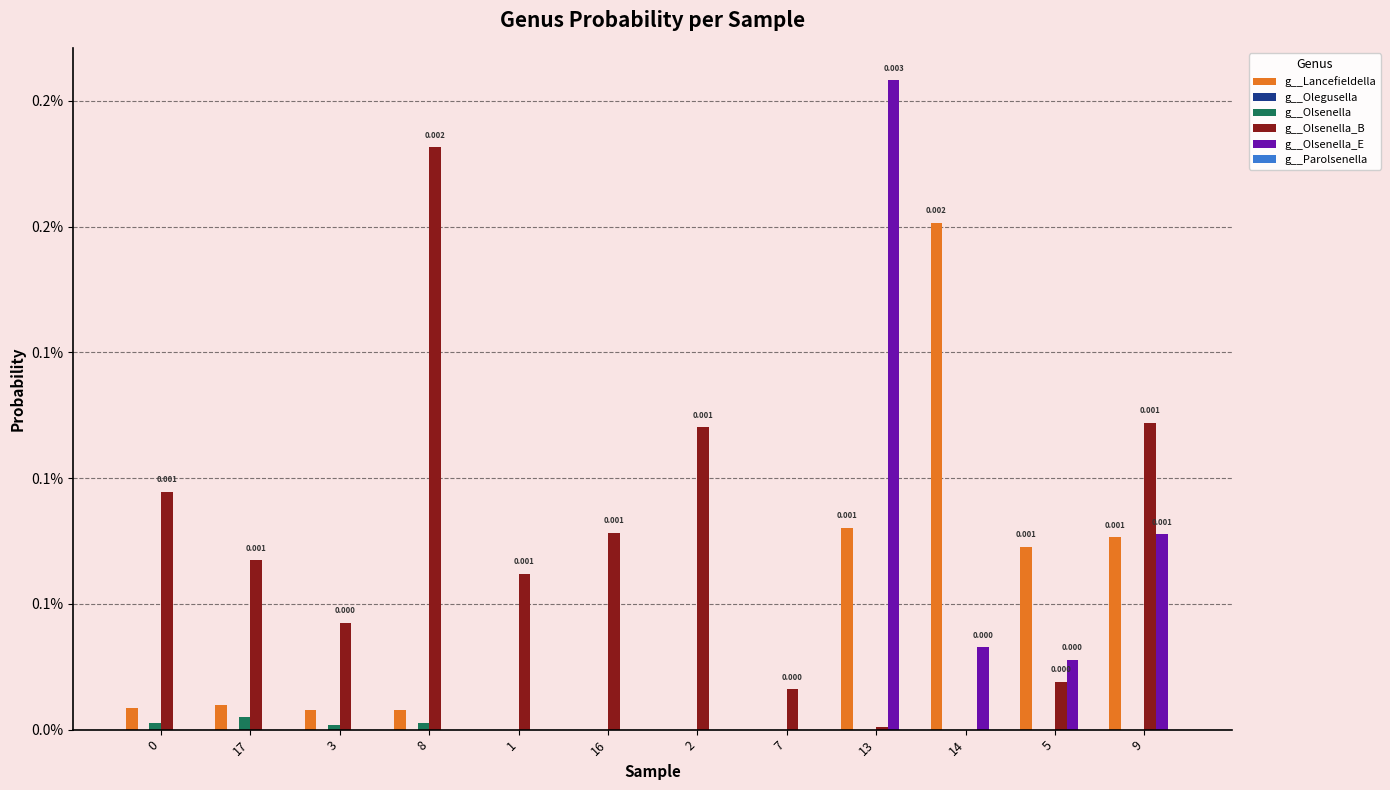

At which category does the chart reach its minimum across all series?

8